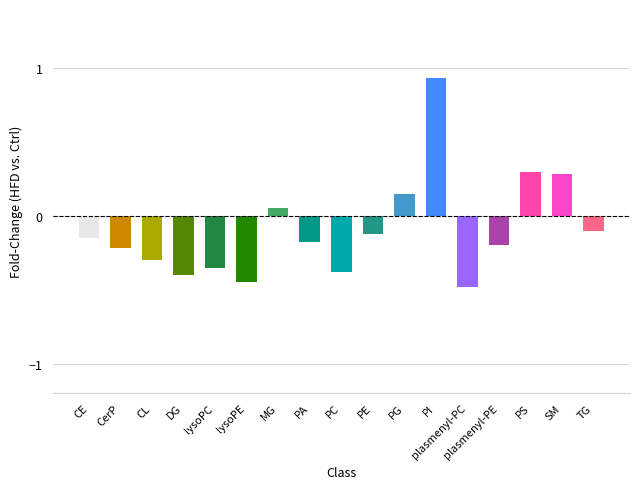

What is the label of the 5th bar from the right?

plasmenyl-PC